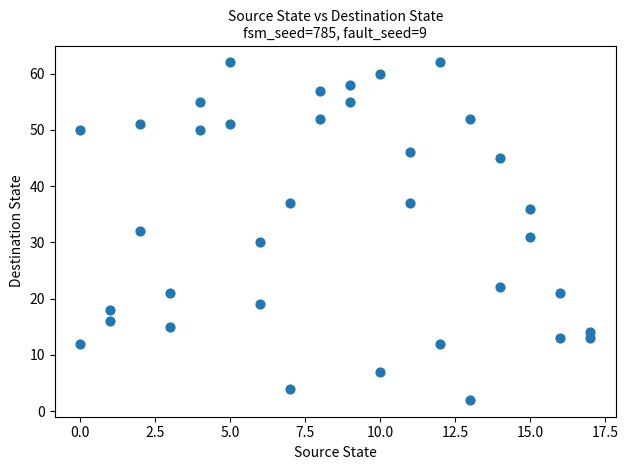

What is the range of Y values (max minus min)?

60